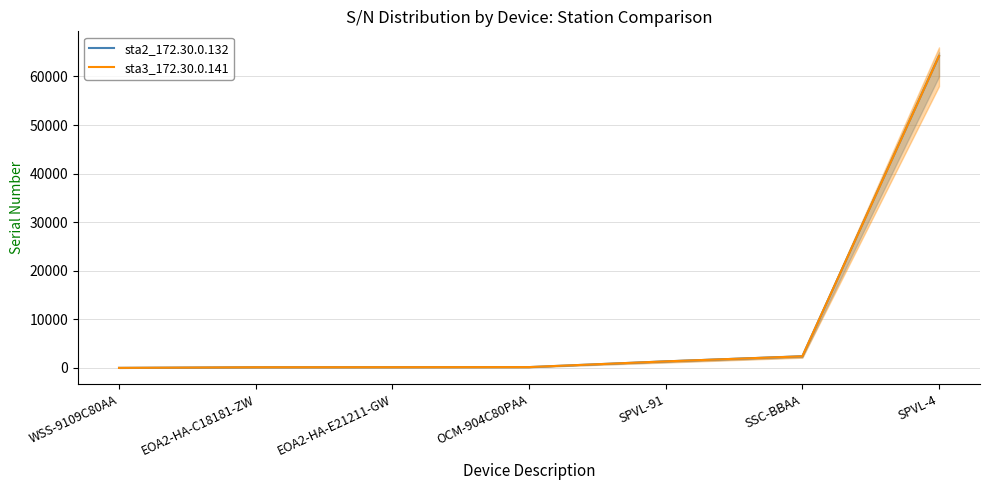

At which category is the sum across all series the highest?

SPVL-4